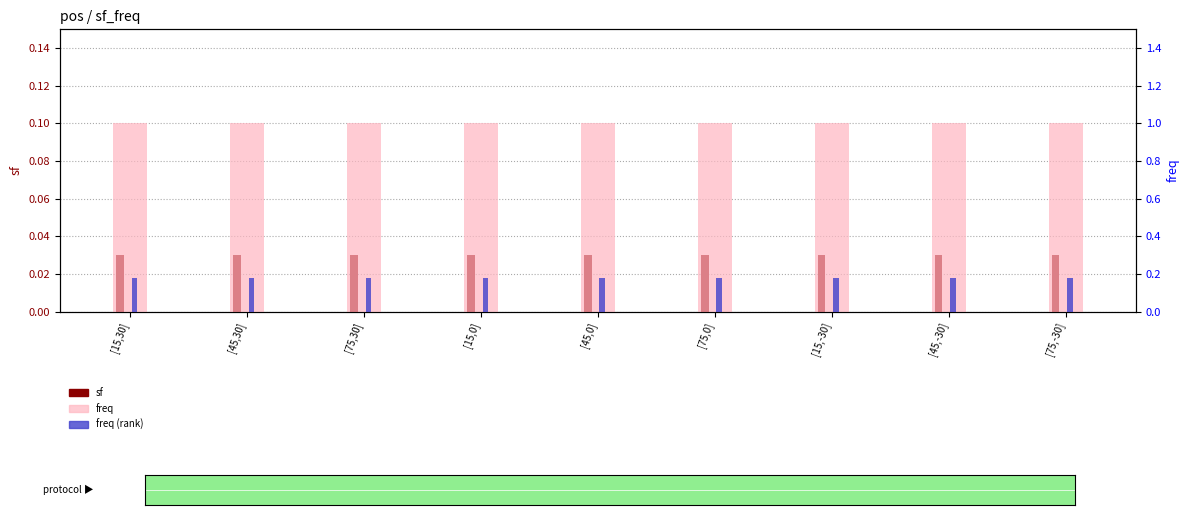

Which series changed the most between [45,30] and [45,0]?

sf